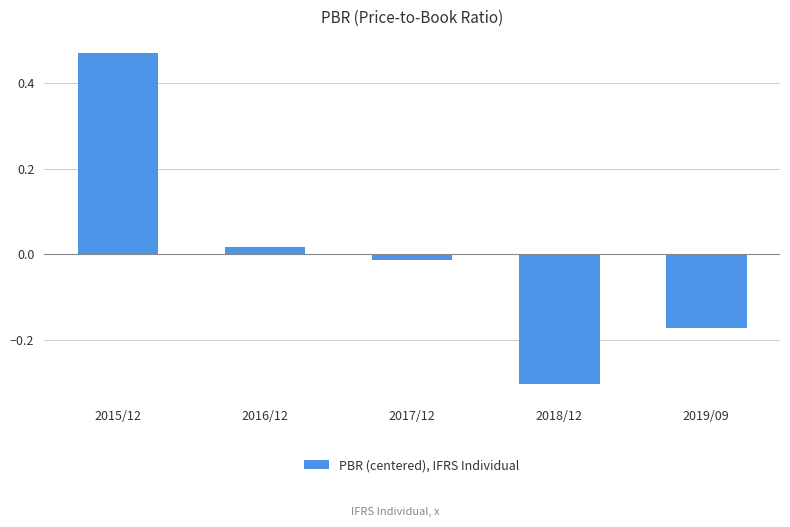

The chart shows a value of -0.0 at 2019/09. True or false?

False